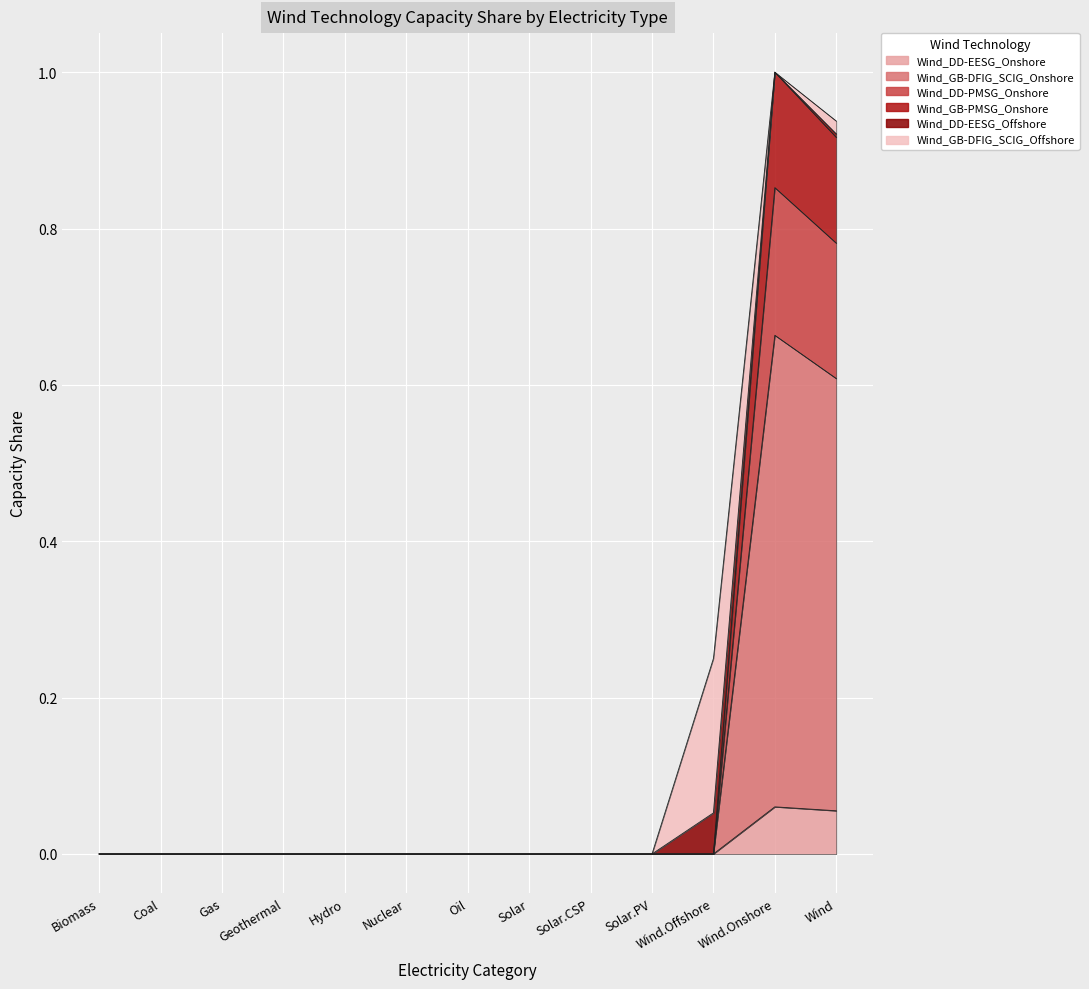

True or false: Wind_DD-EESG_Onshore and Wind_DD-PMSG_Onshore cross at least once.

False